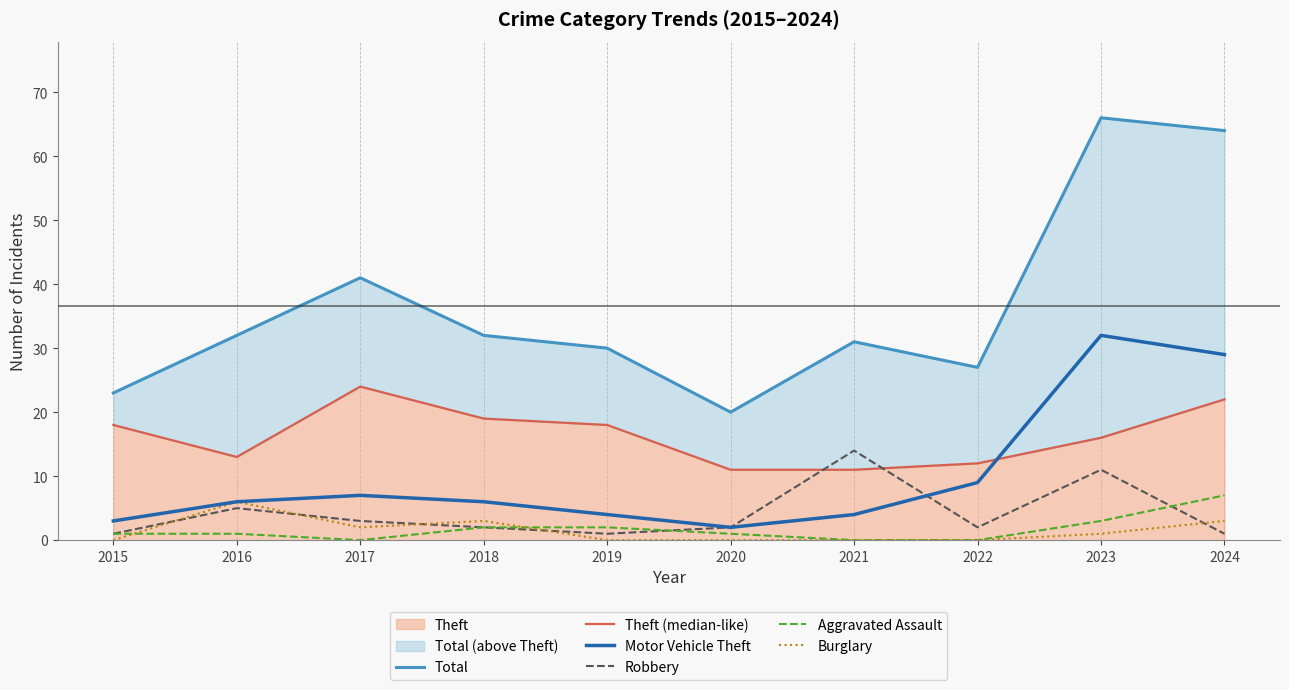

How many values in the Theft (median-like) series are below 18?

5